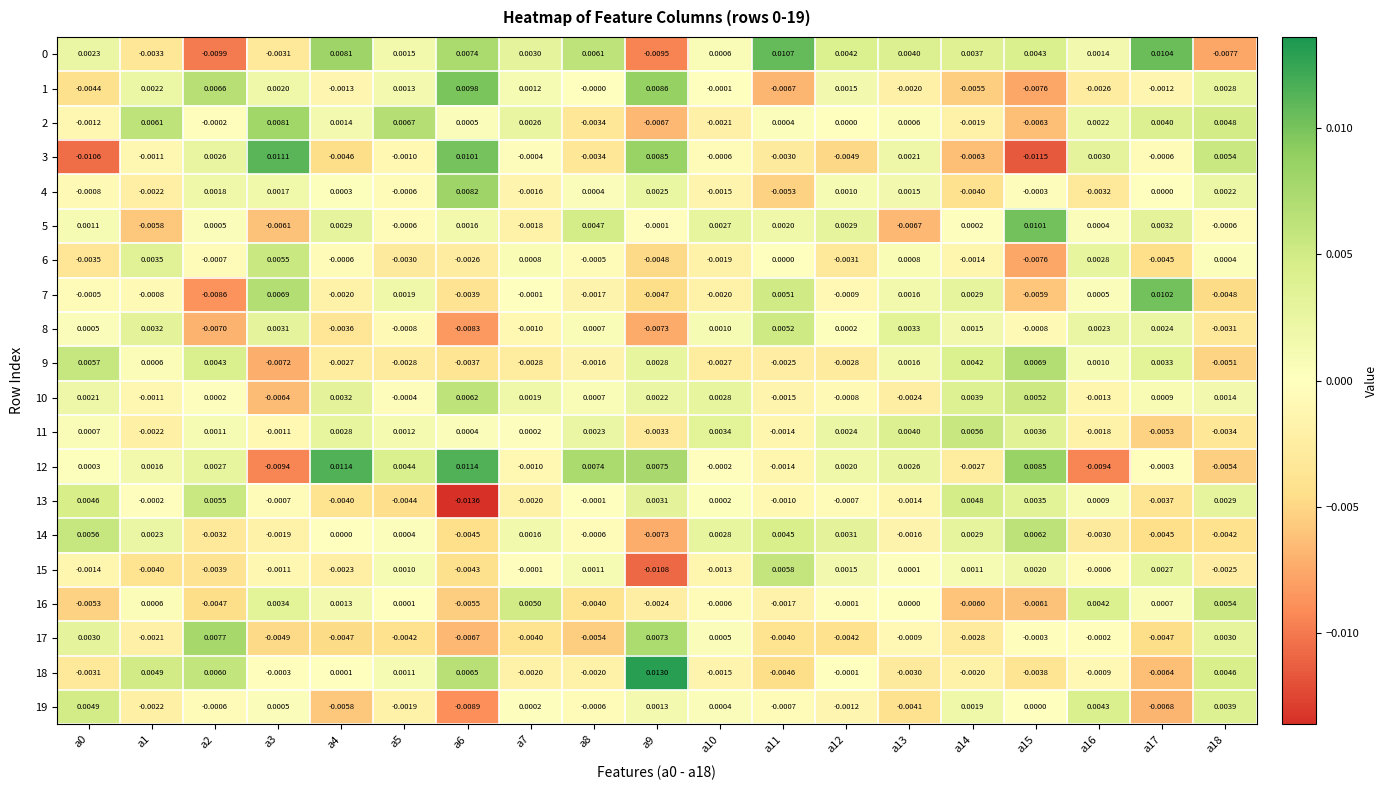

Is the value of 10 at a12 greater than the value of 14 at a12?

No